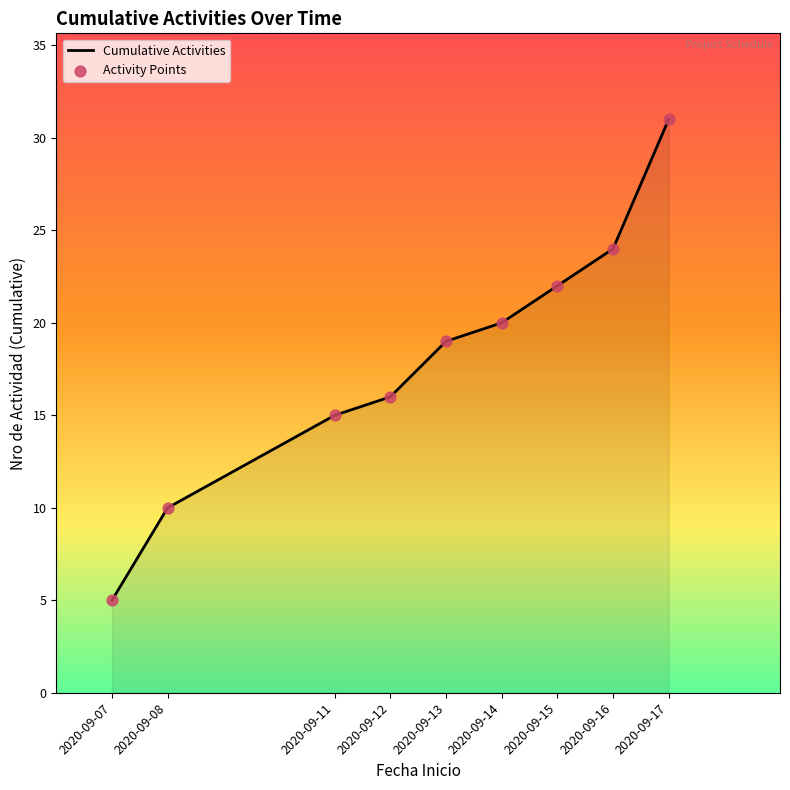

Rank the categories by value from lowest to highest.

2020-09-07, 2020-09-08, 2020-09-11, 2020-09-12, 2020-09-13, 2020-09-14, 2020-09-15, 2020-09-16, 2020-09-17